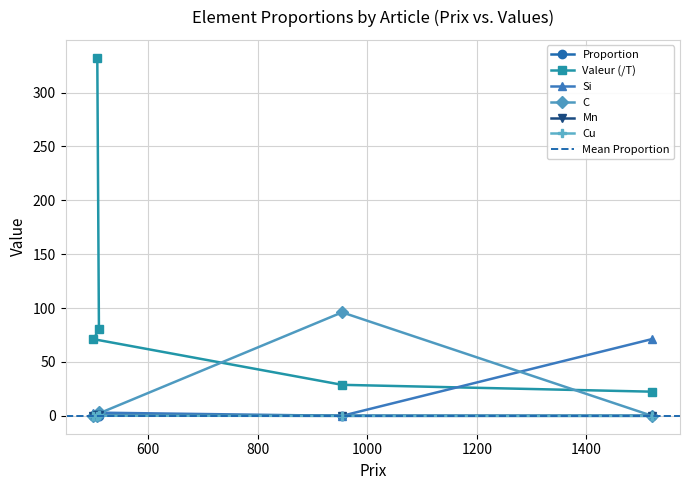

Which series has the widest spread of values?

Valeur (/T)